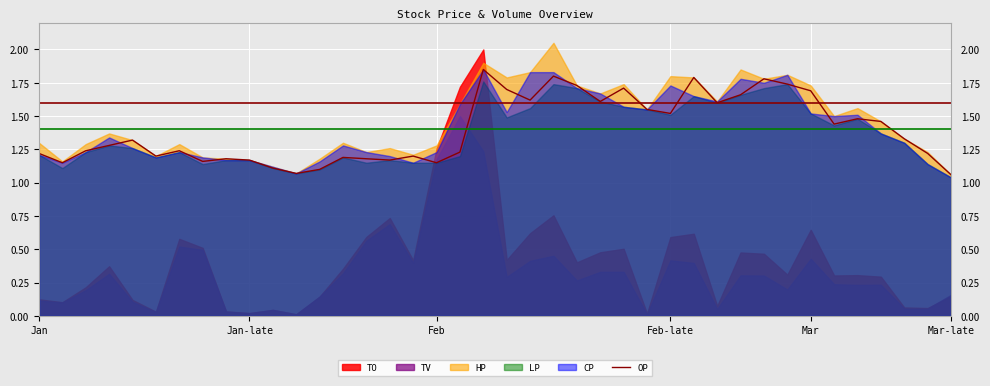

Is it true that OP equals 1.9 at Jan-late?

False